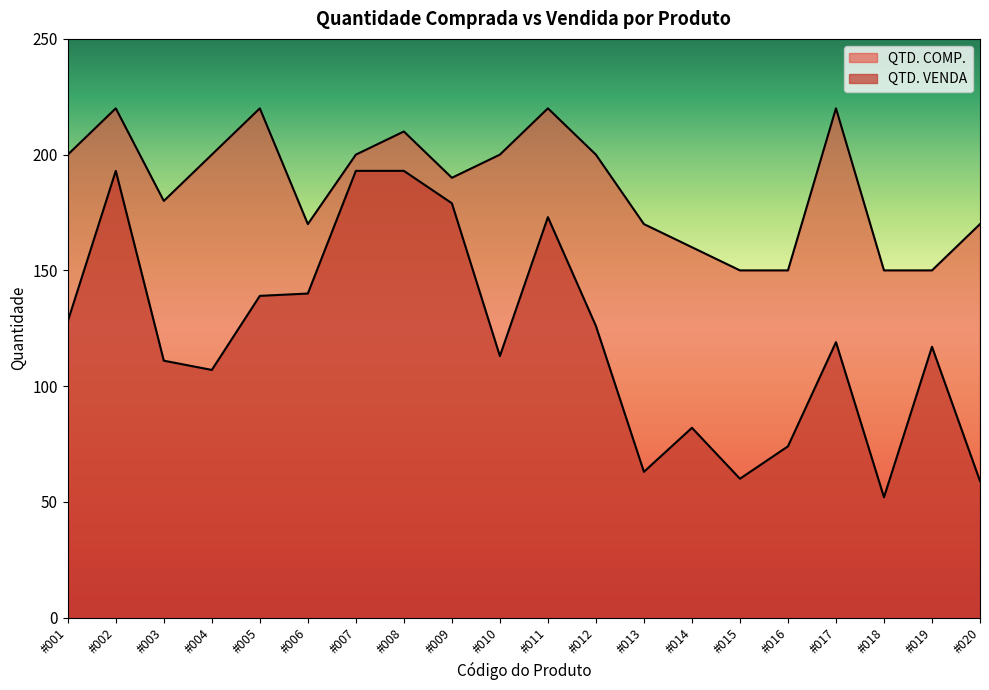

True or false: QTD. VENDA and QTD. COMP. intersect in this chart.

False